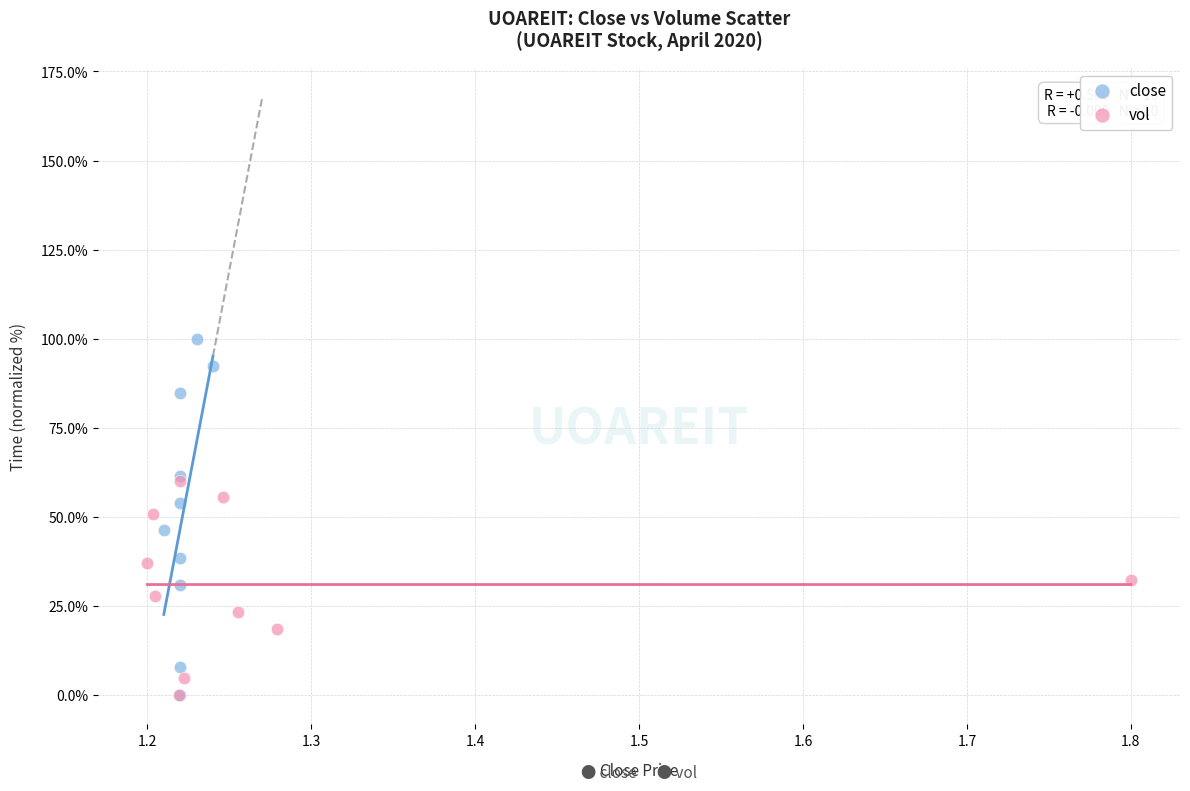

What are all the series names shown in the legend?

close, vol